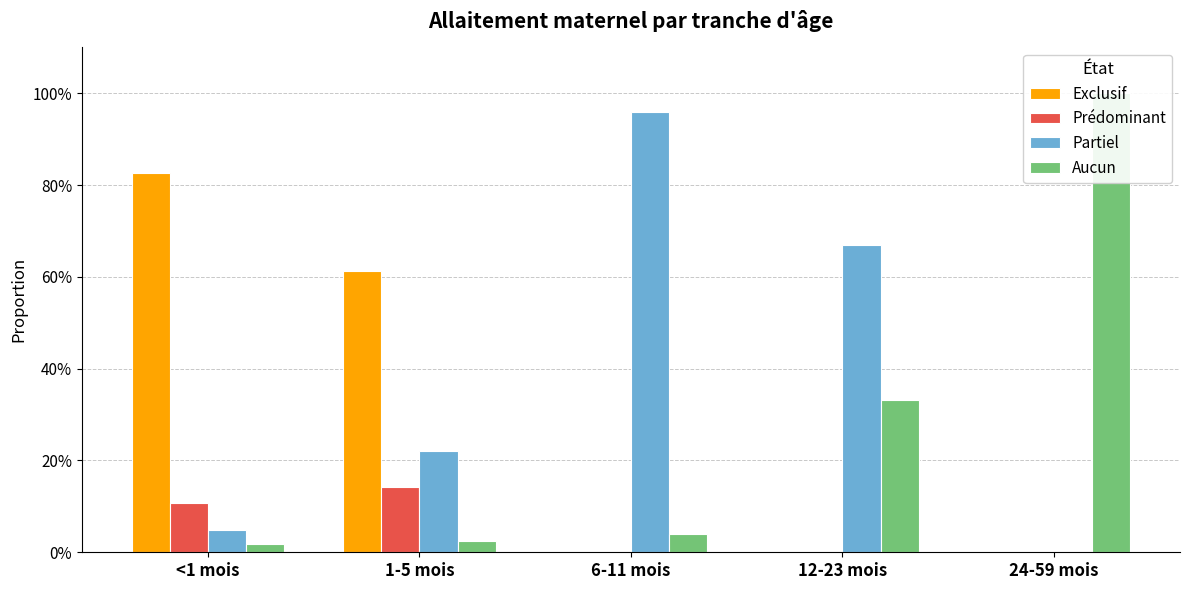

Are the bars horizontal?

No